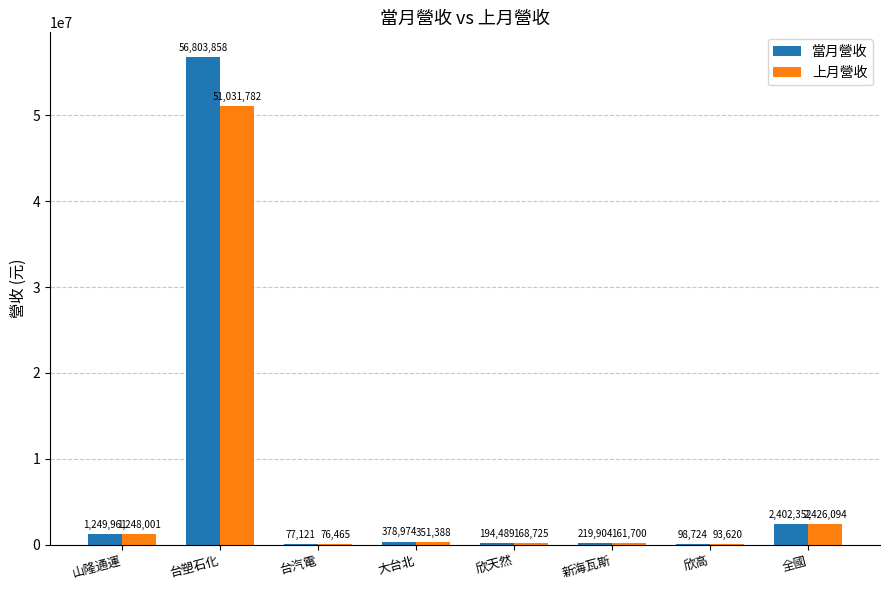

Which series has the widest spread of values?

當月營收